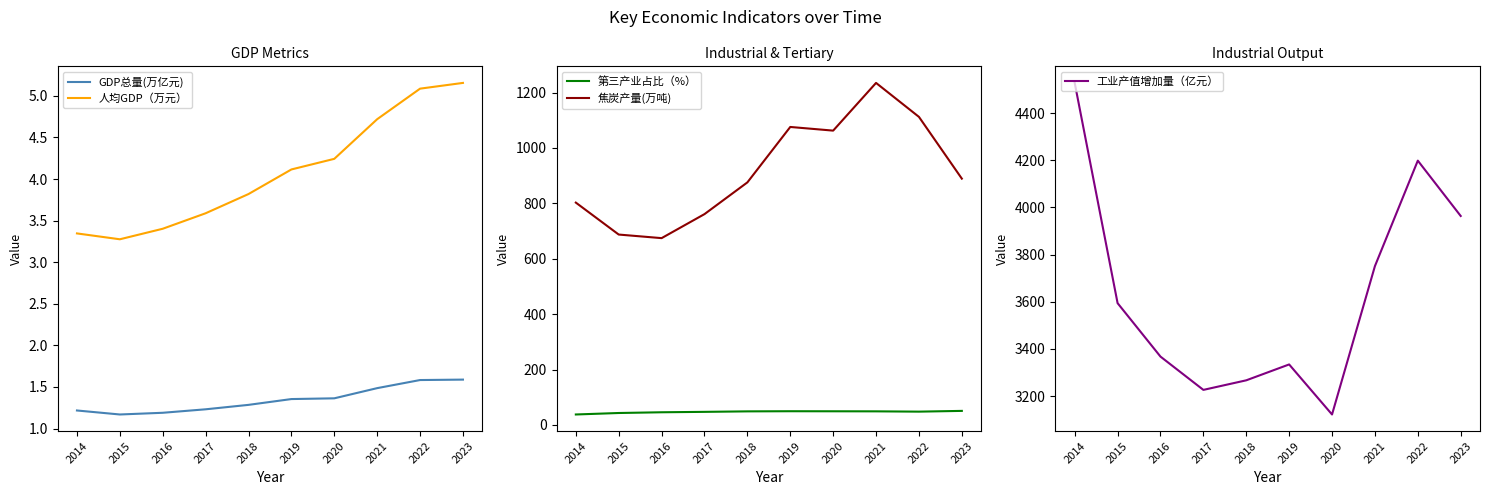

Is the value of GDP总量(万亿元) at 2017 greater than the value of 人均GDP（万元） at 2014?

No